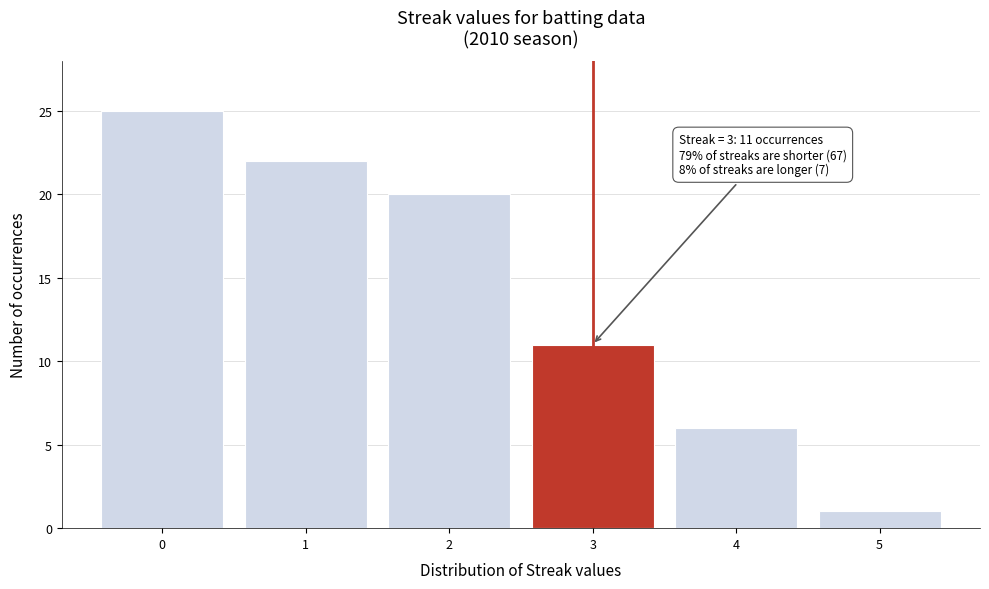

Over which range of the x-axis is the bar tallest?

-0.5 to 0.5